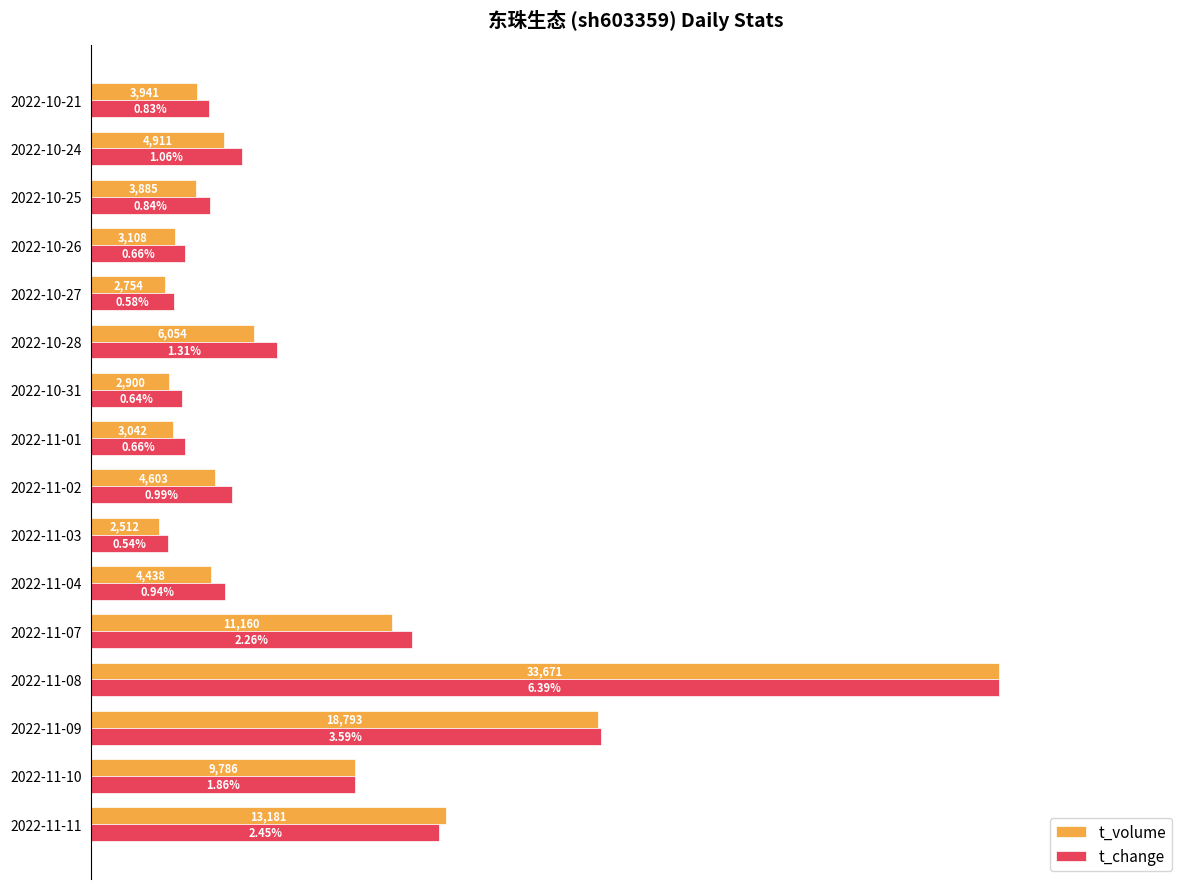

Which series has the largest range (max minus min)?

t_volume